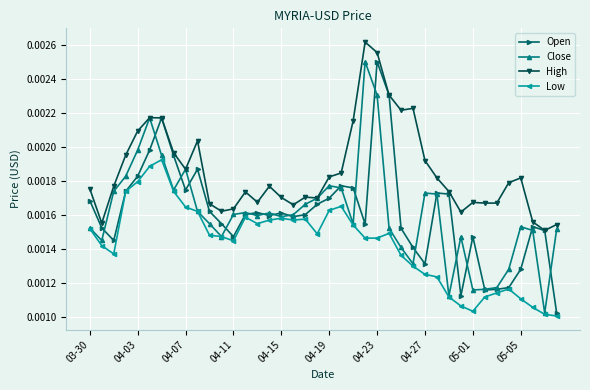

Which series has the largest total across all categories?

High